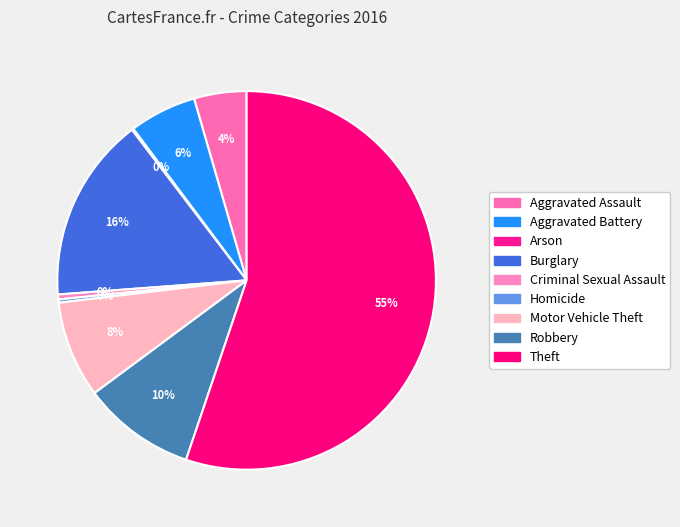

Rank the categories by value from lowest to highest.

Arson, Homicide, Criminal Sexual Assault, Aggravated Assault, Aggravated Battery, Motor Vehicle Theft, Robbery, Burglary, Theft